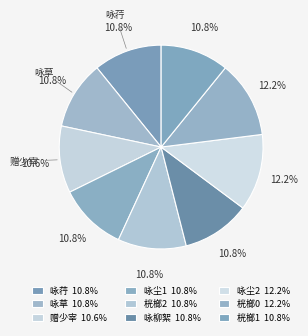

How many slices are in this pie chart?

9